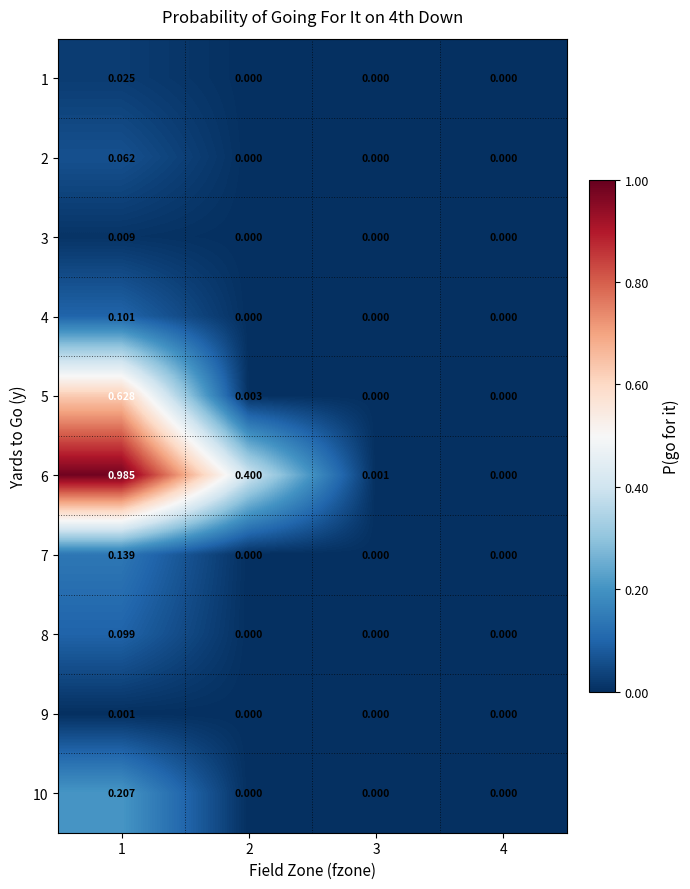

Is the value of 6 at 4 greater than the value of 5 at 1?

No